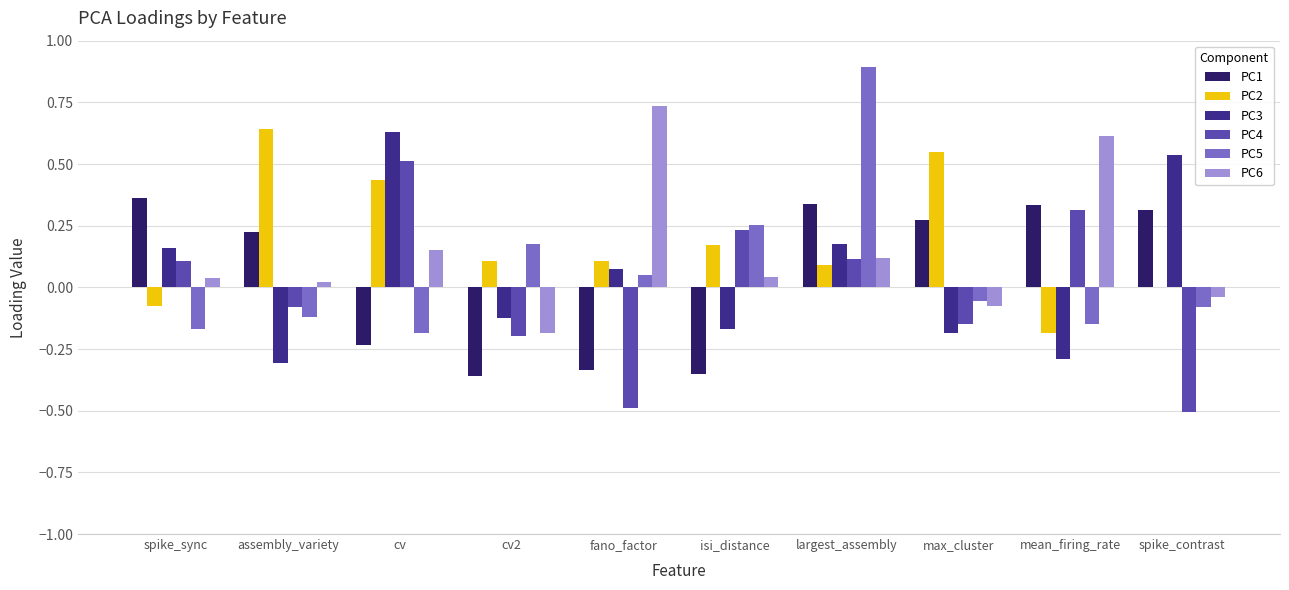

What is the spread (max minus min) of values at largest_assembly?

0.8